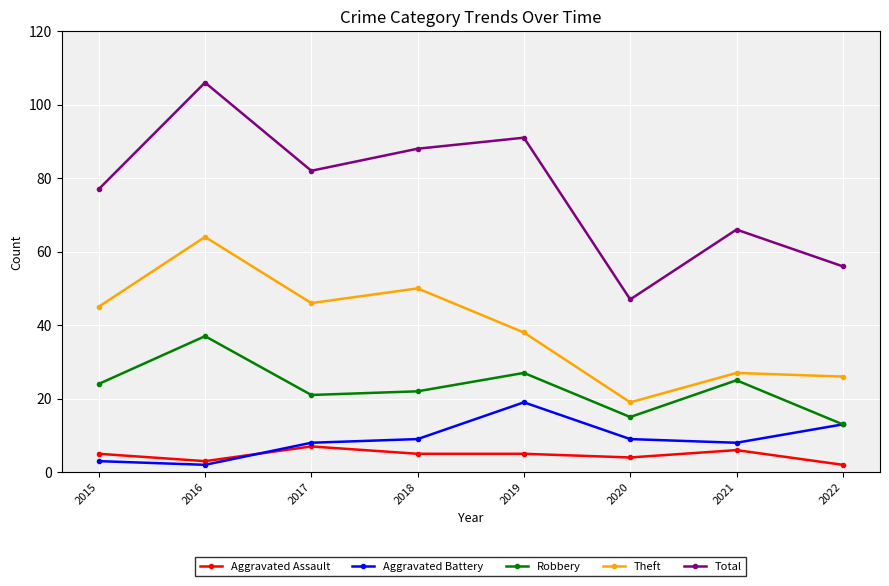

True or false: Theft has a value of 43 at 2021.

False